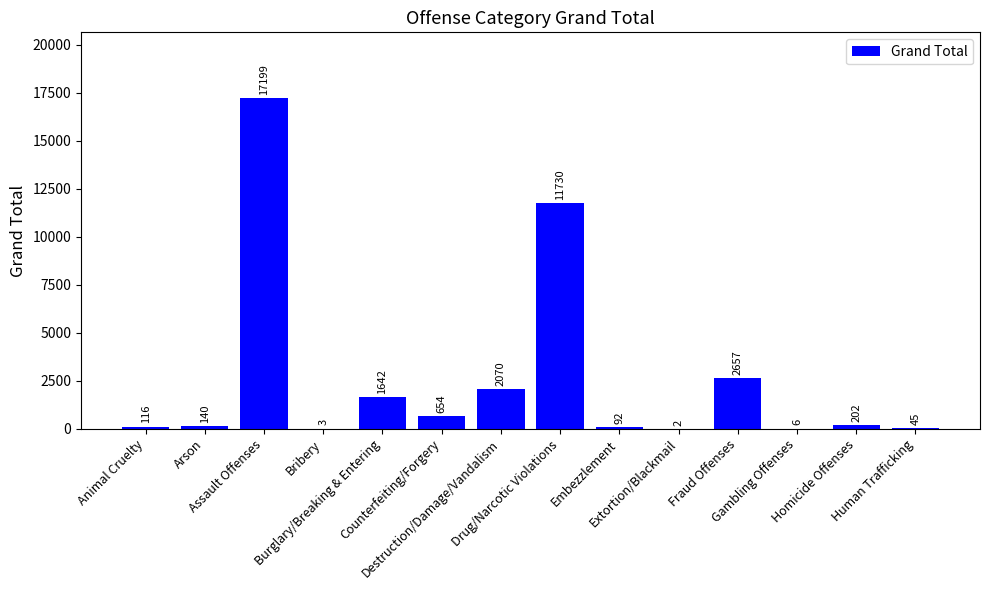

The chart shows a value of 900 at Fraud Offenses. True or false?

False